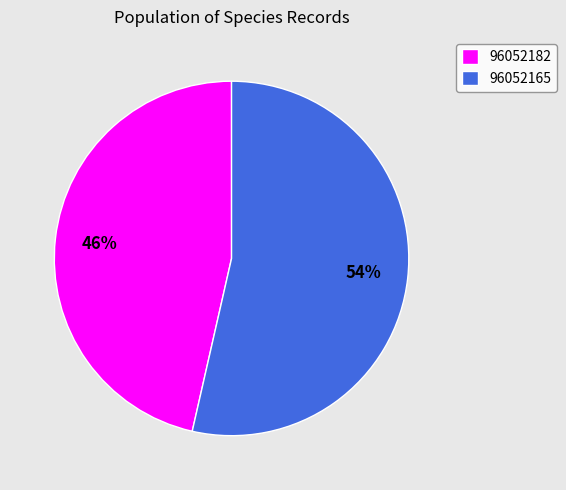

How many slices are in this pie chart?

2